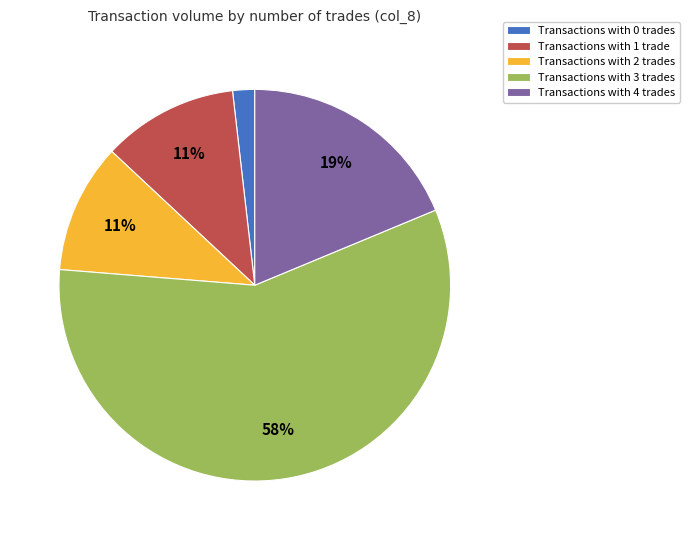

To the nearest percent, what is the average slice percentage?

20%